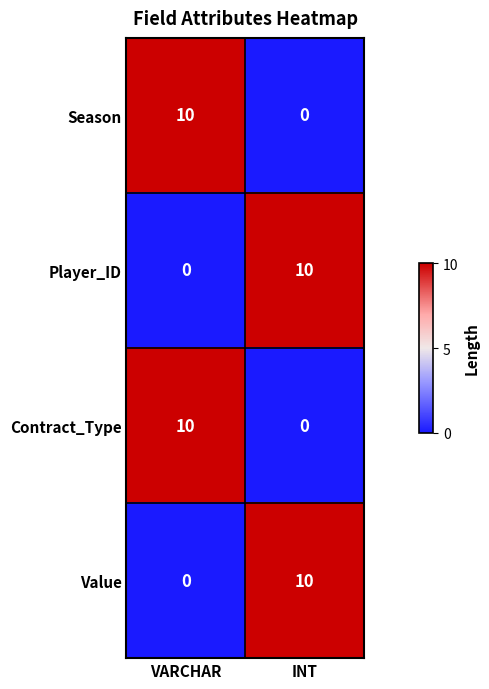

What is the greatest value displayed?

10